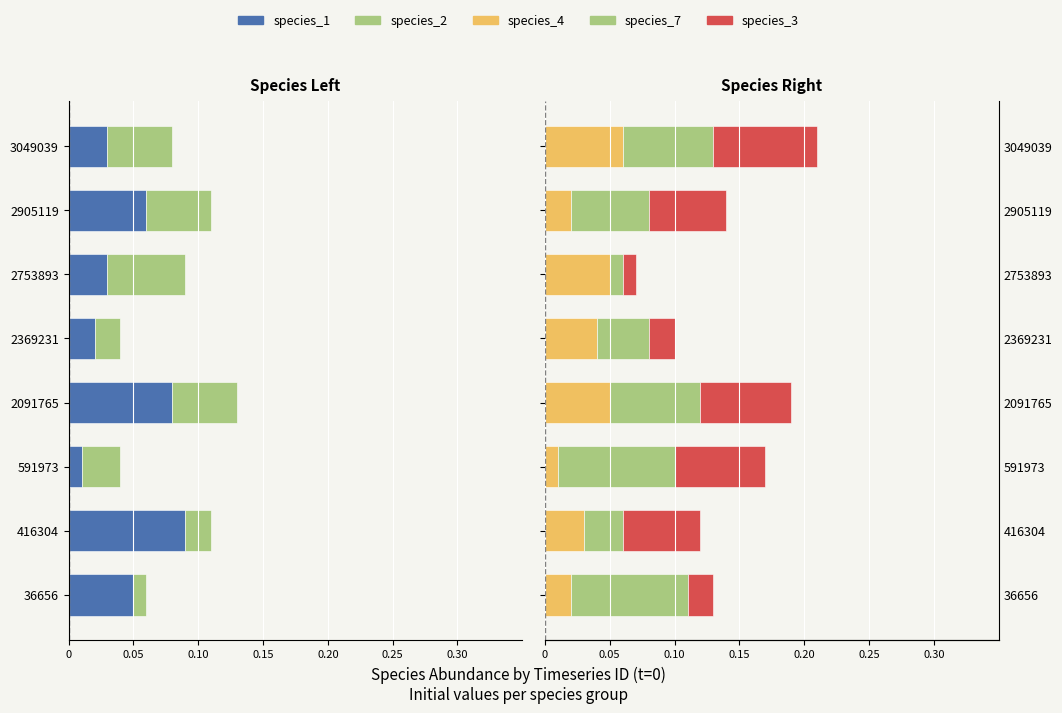

Which series has the widest spread of values?

species_7